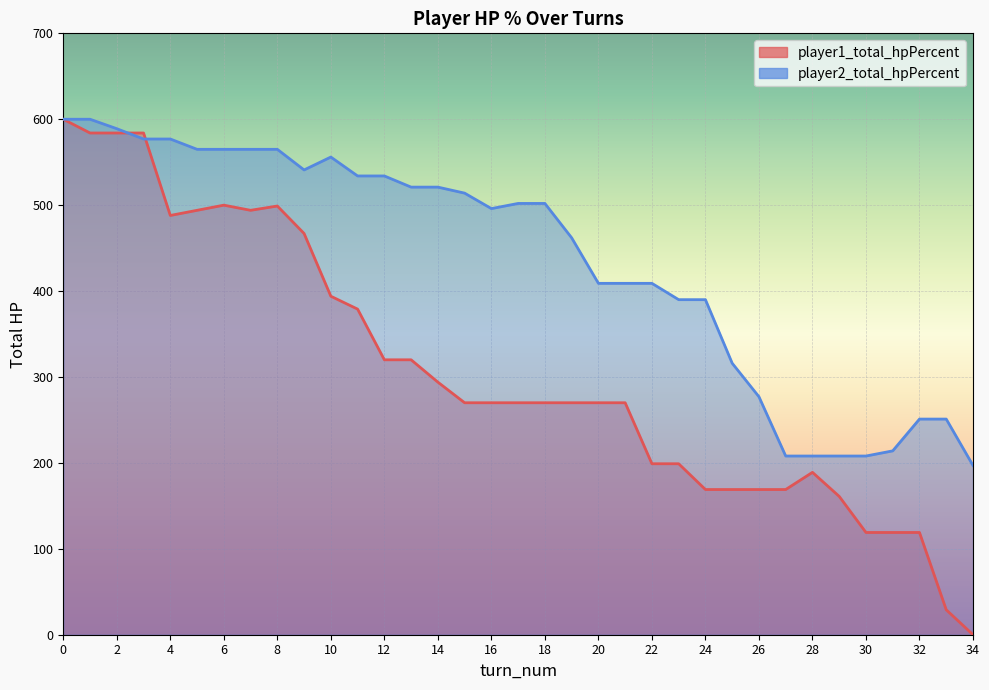

What is the sum of the player2_total_hpPercent values at 20 and 34?

606